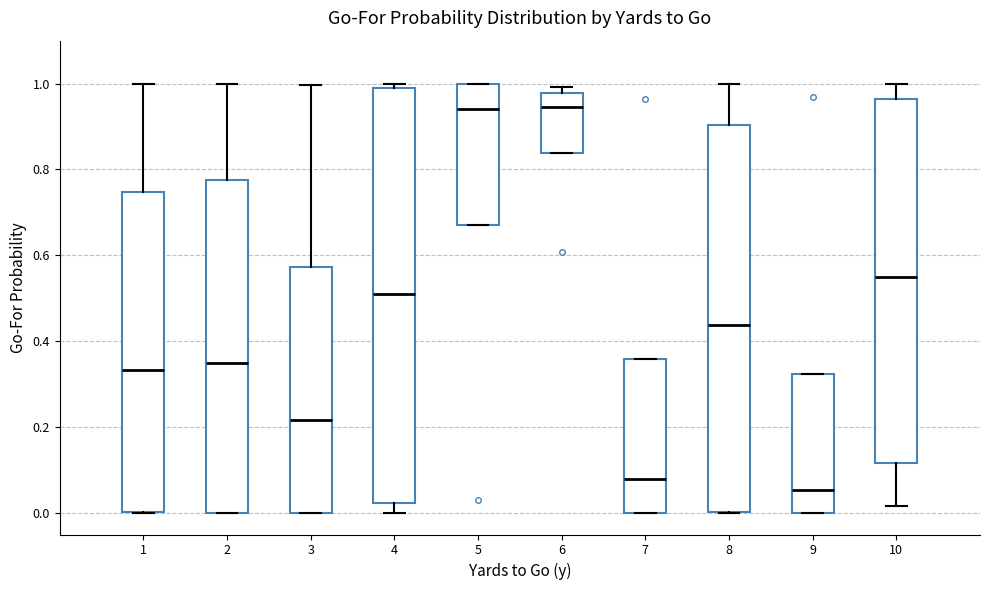

Where is the upper edge of the box at x = 4 on the y-axis? The values are not printed on the chart, so give them approximately, as read against the axis.

1.00